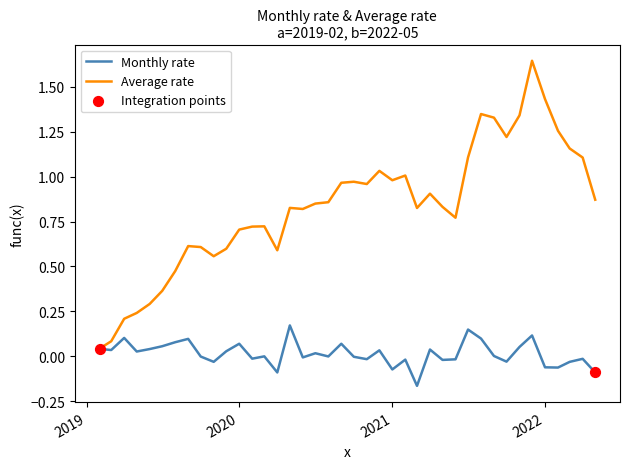

Which series has the largest total across all categories?

Average rate